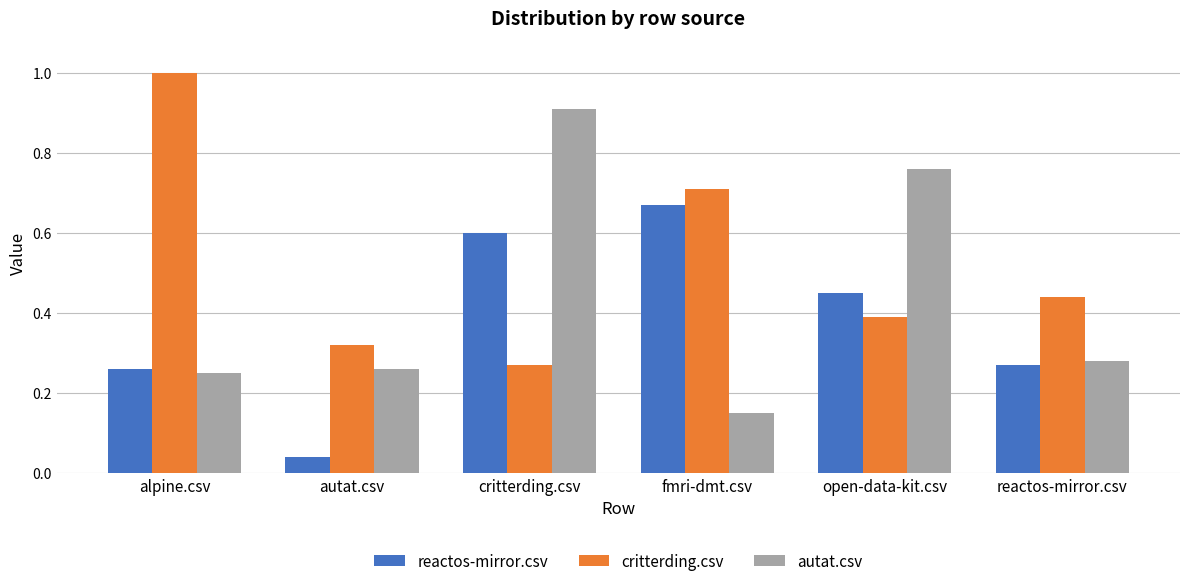

What is the difference between the second highest and minimum values in the autat.csv series?

0.6